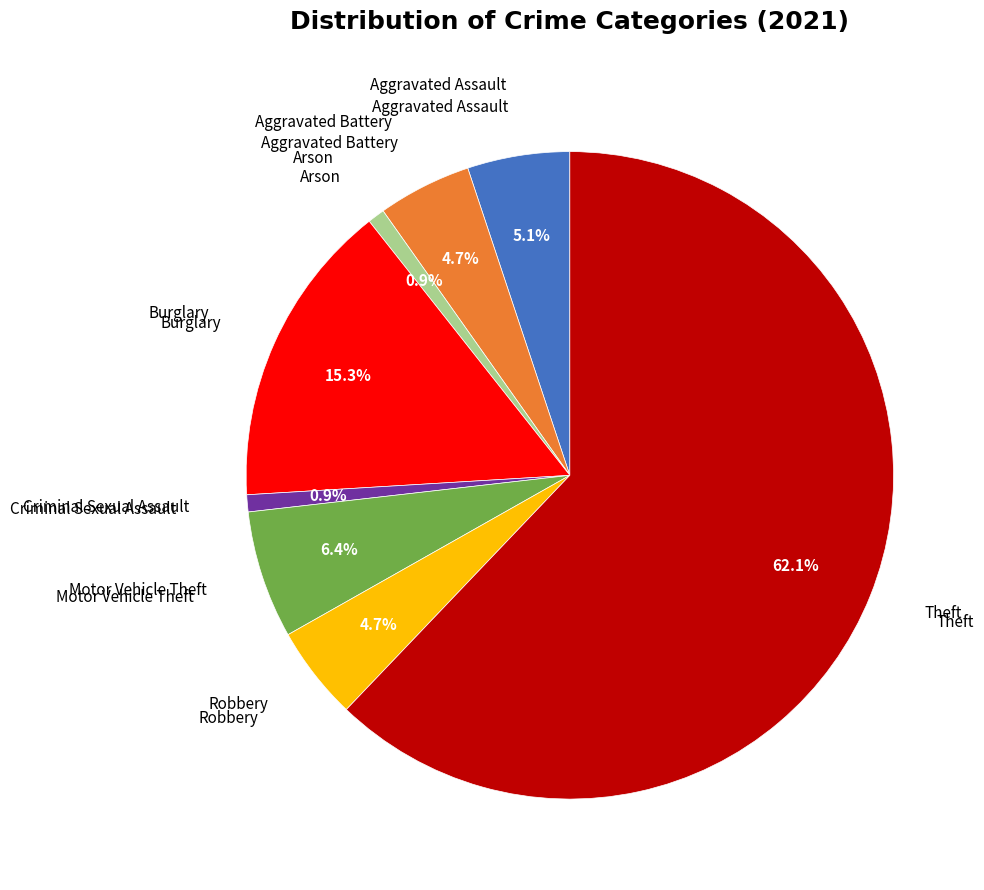

How many segments does this pie chart have?

8